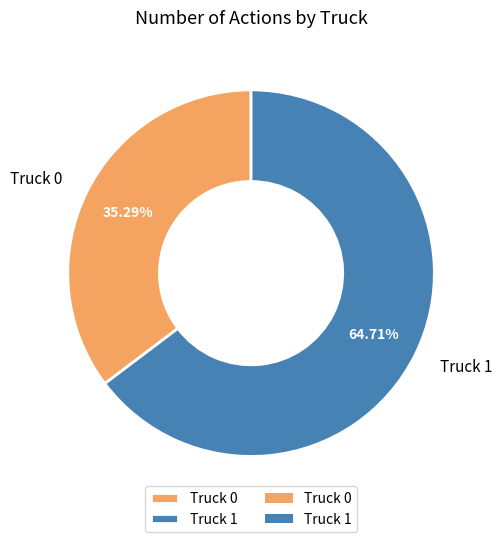

Which category has the smallest portion of the pie?

Truck 0